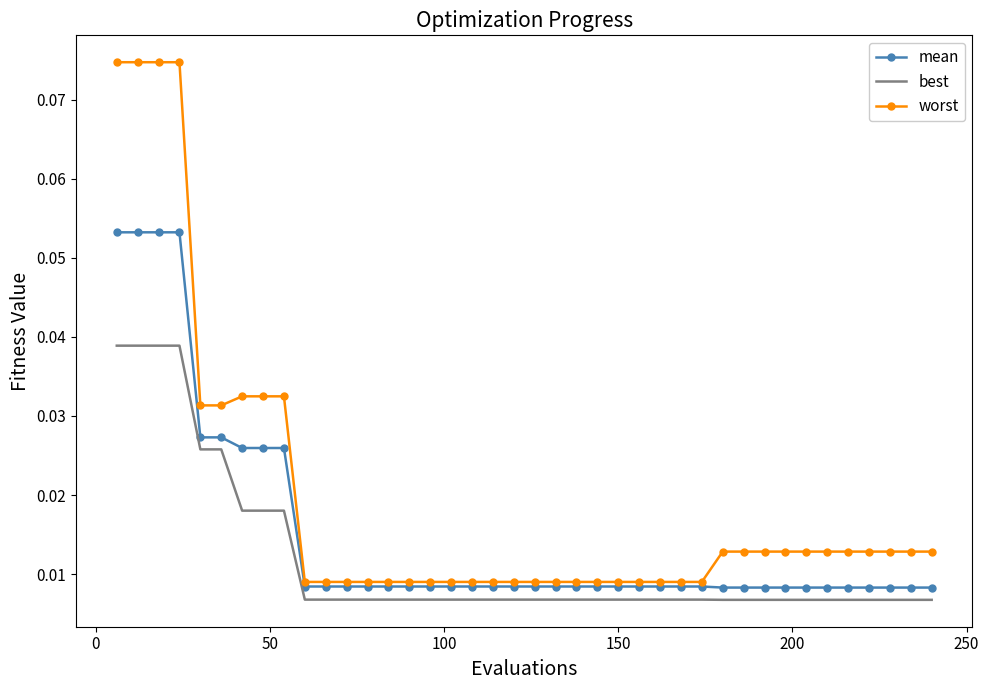

Which series has the largest range (max minus min)?

worst